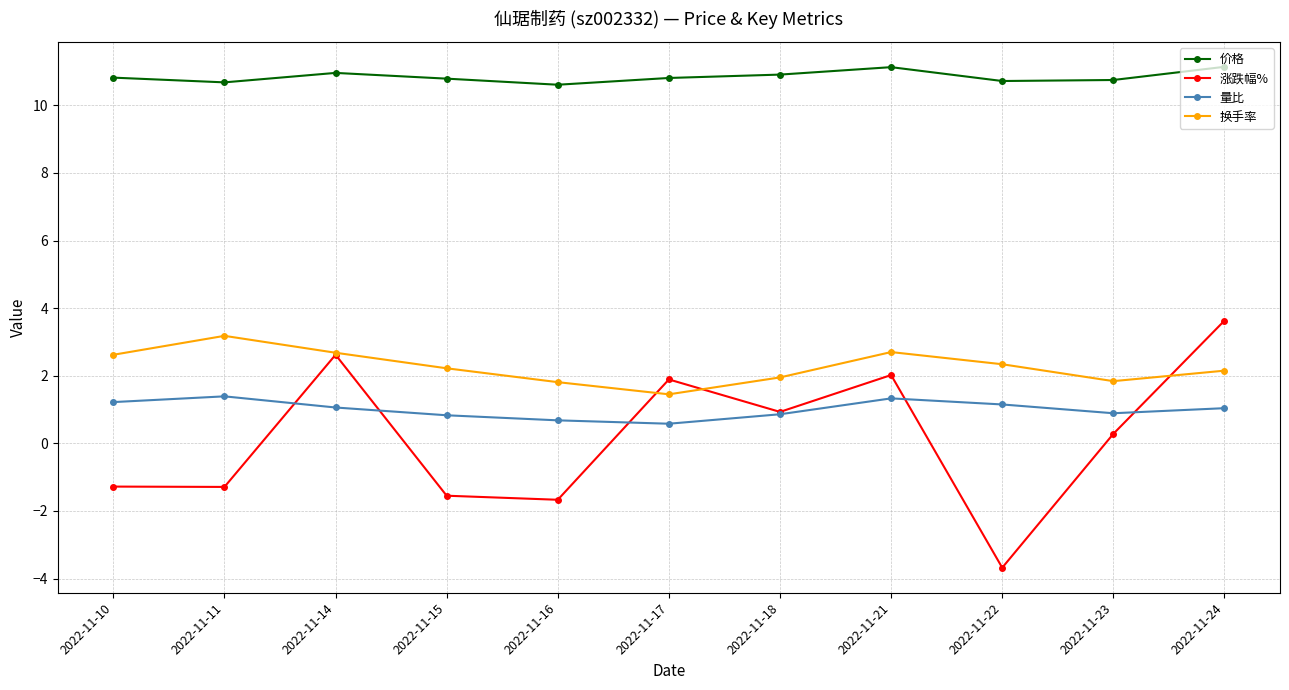

How many interior local peaks does the 量比 series have?

2